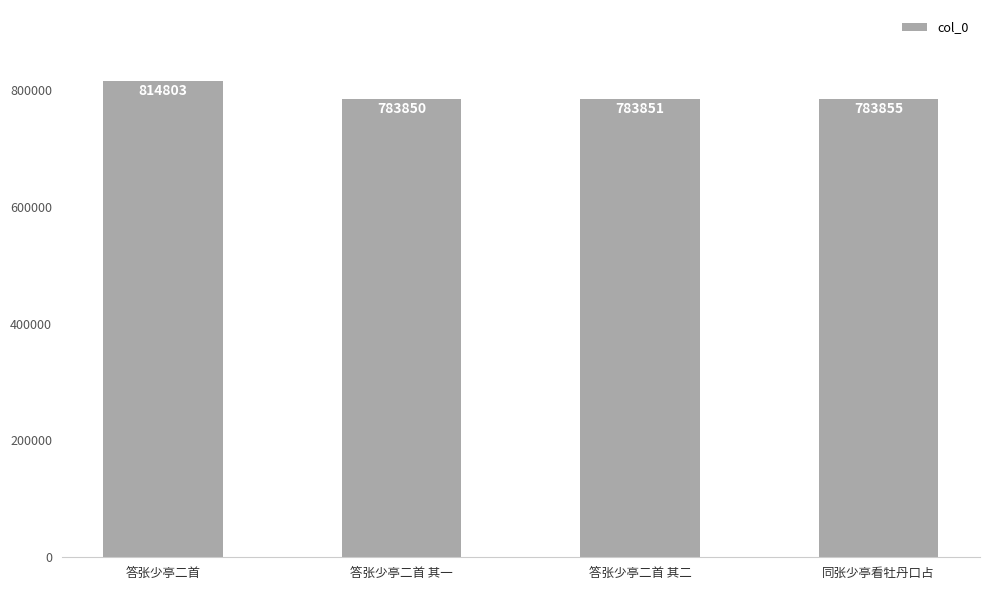

Where does the data first go above 783855?

答张少亭二首